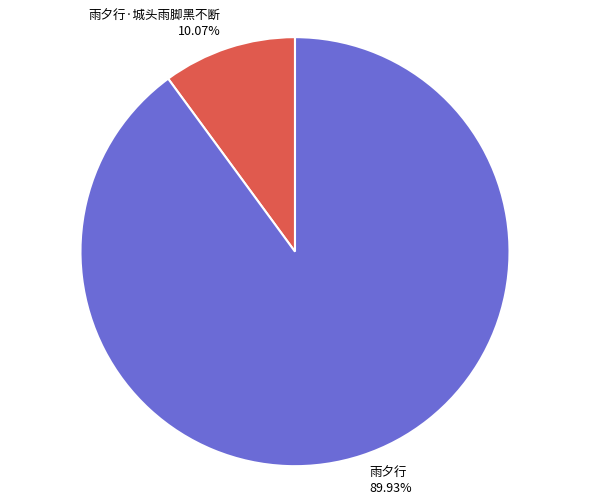

The 雨夕行·城头雨脚黑不断 slice represents 10% of the pie. True or false?

True